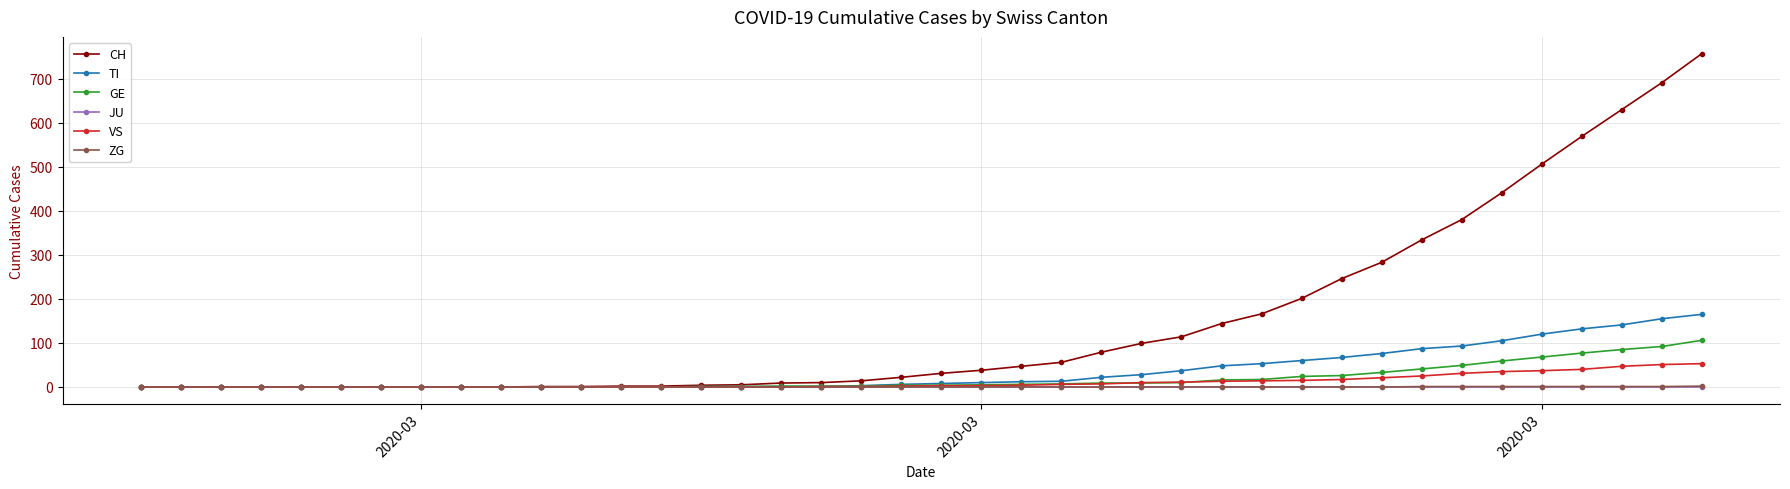

Which series has the widest spread of values?

CH